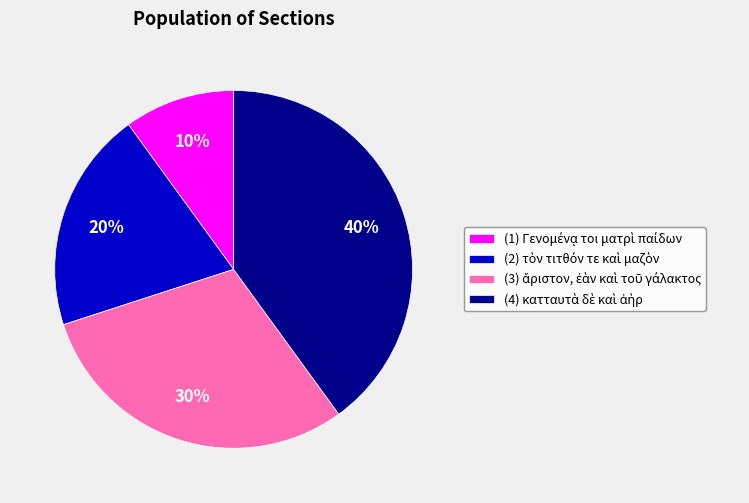

Does any single category account for the majority?

No